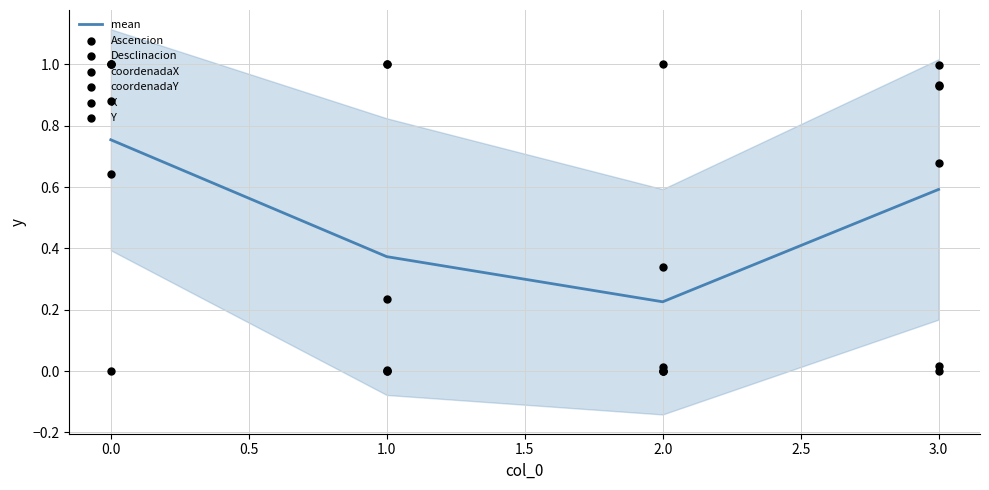

How many mean values are between 0 and 1?

4